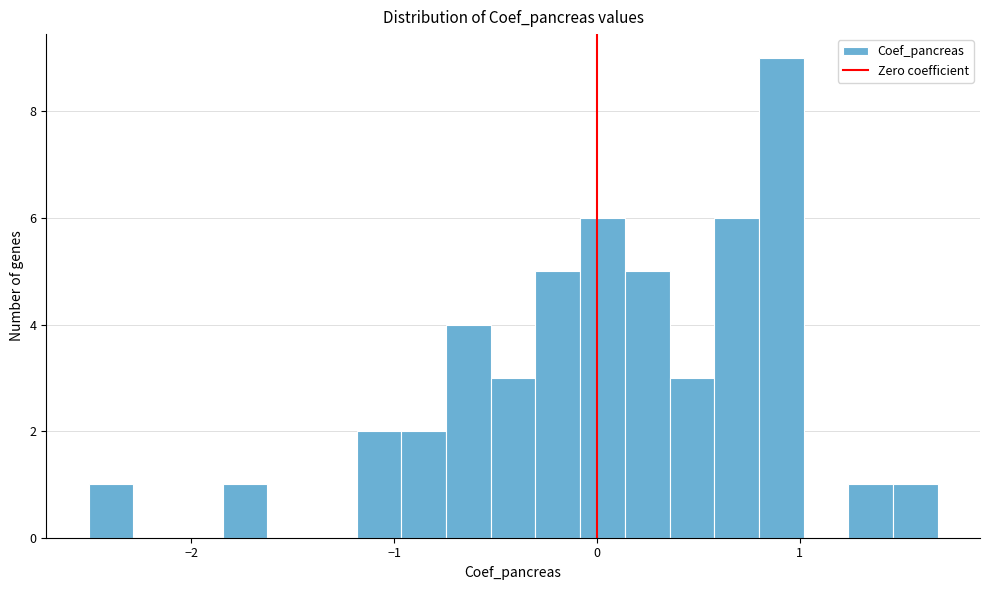

Read against the x-axis, roughly where is the centre of the tallest bar?

0.9